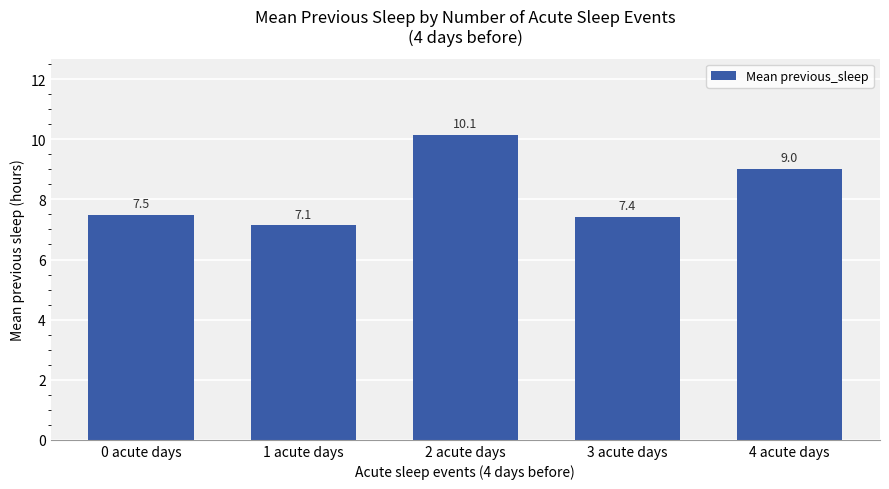

How many series are shown in this chart?

1